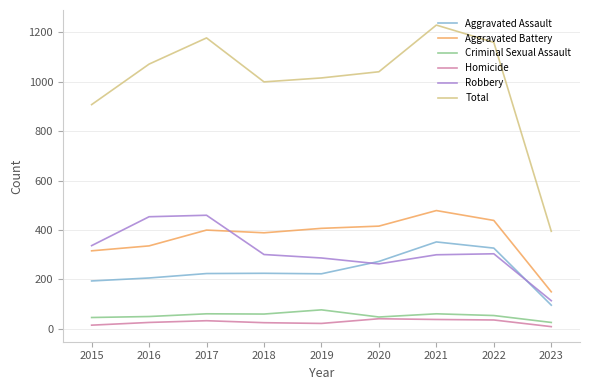

Between 2017 and 2020, which series saw the biggest shift?

Robbery